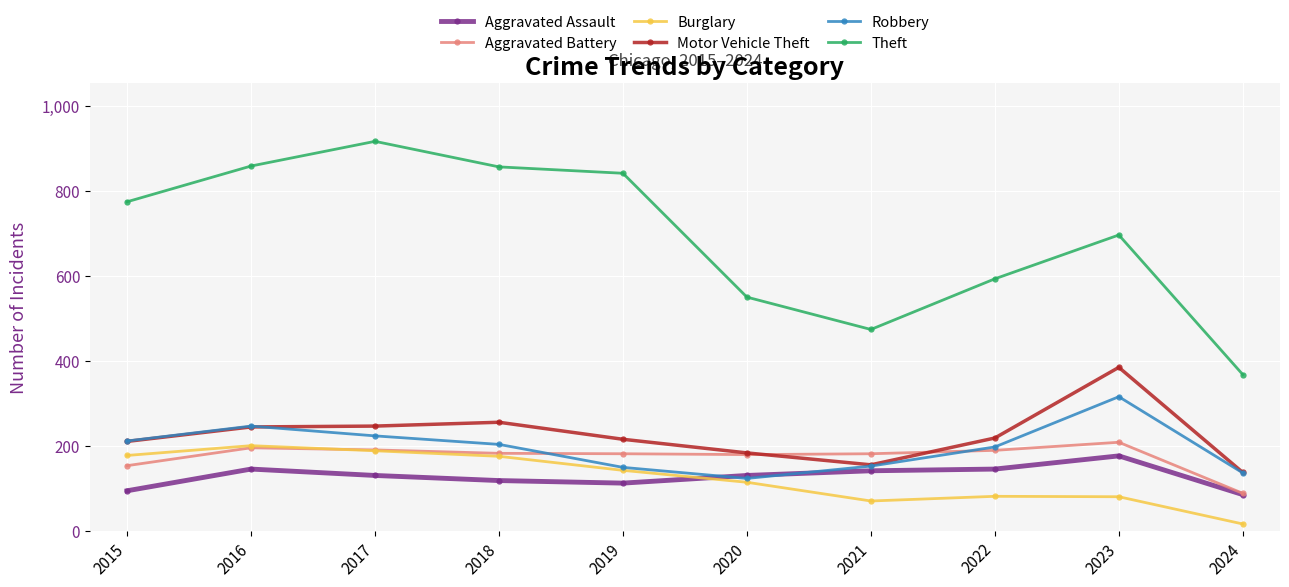

Which series has the largest range (max minus min)?

Theft